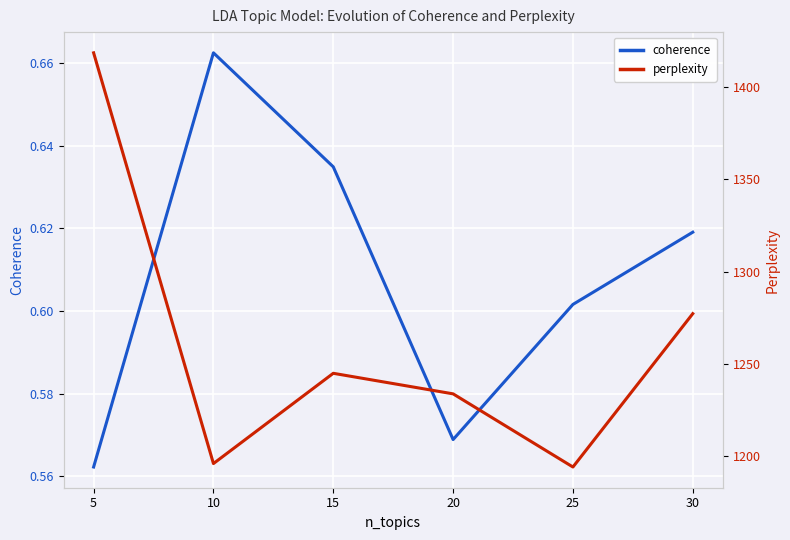

List the series in order of their peak value, highest first.

perplexity, coherence